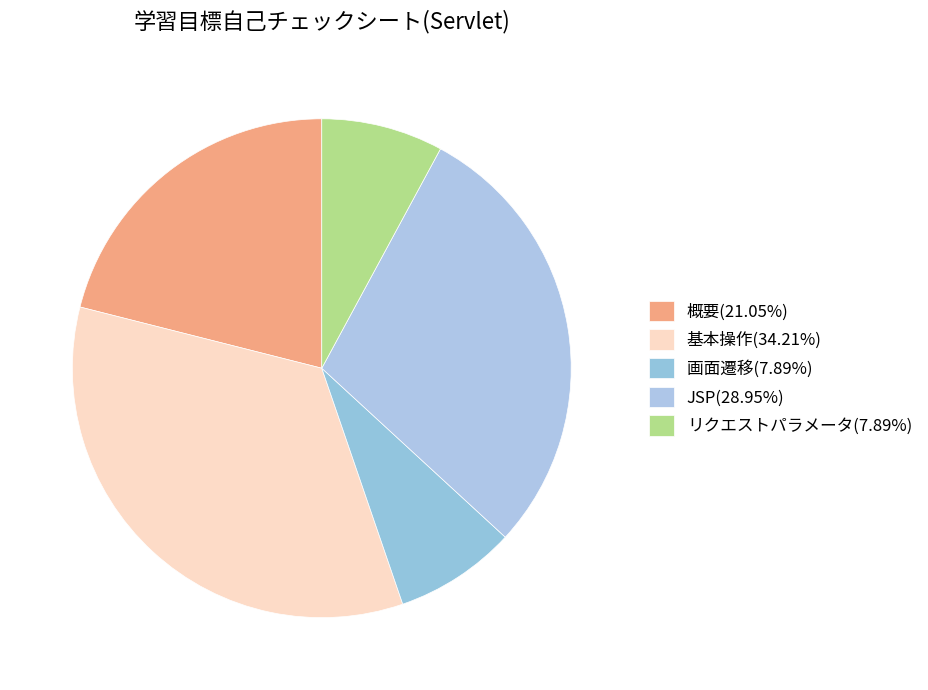

How much of the chart is everything except 画面遷移?

92.1%